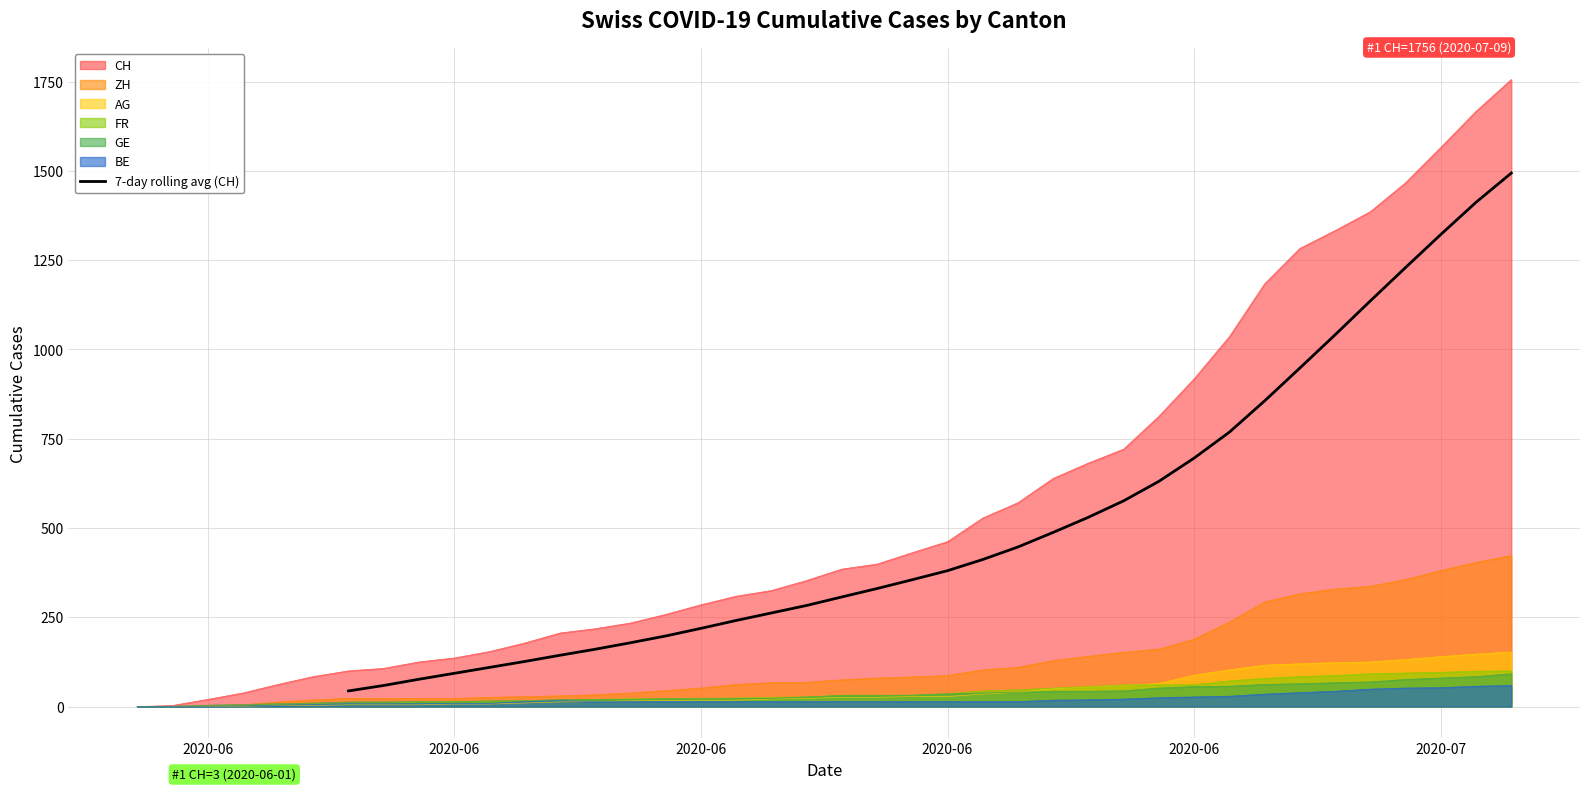

True or false: the data shows 604.9 at 32.

False